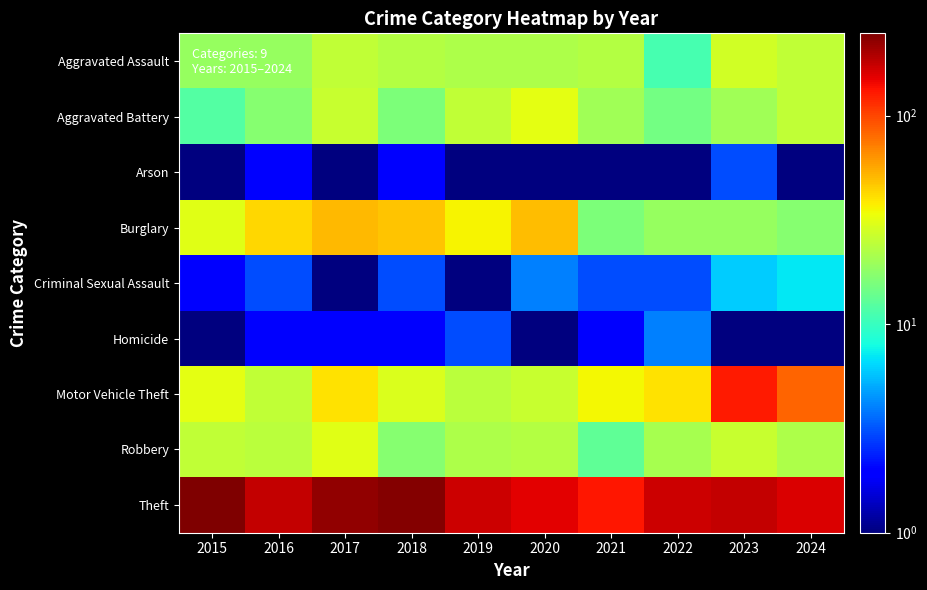

Reading left to right, what are all the values shown in this chart?

Aggravated Assault: 2015=19.0	2016=19.0	2017=25.0	2018=23.0	2019=22.0	2020=22.0	2021=23.0	2022=11.0	2023=28.0	2024=25.0
Aggravated Battery: 2015=12.0	2016=17.0	2017=26.0	2018=16.0	2019=25.0	2020=32.0	2021=20.0	2022=15.0	2023=20.0	2024=25.0
Arson: 2015=0.5	2016=2.0	2017=0.5	2018=2.0	2019=0.5	2020=1.0	2021=0.5	2022=0.5	2023=3.0	2024=1.0
Burglary: 2015=31.0	2016=43.0	2017=51.0	2018=48.0	2019=36.0	2020=50.0	2021=16.0	2022=19.0	2023=19.0	2024=17.0
Criminal Sexual Assault: 2015=2.0	2016=3.0	2017=0.5	2018=3.0	2019=1.0	2020=4.0	2021=3.0	2022=3.0	2023=6.0	2024=7.0
Homicide: 2015=1.0	2016=2.0	2017=2.0	2018=2.0	2019=3.0	2020=1.0	2021=2.0	2022=4.0	2023=1.0	2024=0.5
Motor Vehicle Theft: 2015=32.0	2016=25.0	2017=40.0	2018=30.0	2019=24.0	2020=26.0	2021=35.0	2022=40.0	2023=129.0	2024=84.0
Robbery: 2015=25.0	2016=24.0	2017=31.0	2018=17.0	2019=22.0	2020=23.0	2021=13.0	2022=21.0	2023=26.0	2024=22.0
Theft: 2015=248.0	2016=178.0	2017=223.0	2018=240.0	2019=170.0	2020=154.0	2021=131.0	2022=170.0	2023=178.0	2024=158.0